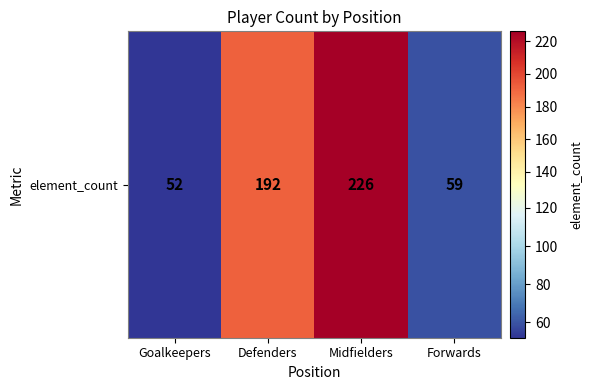

Is it true that the value at Defenders is 131?

False